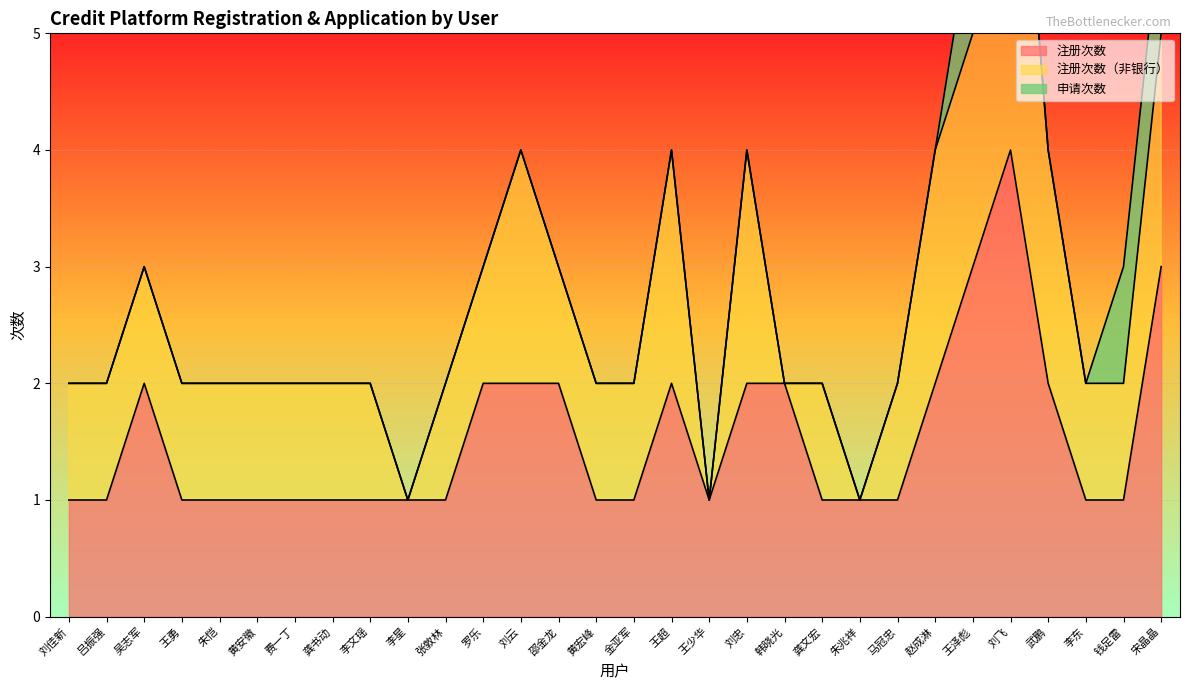

Read the 注册次数 value at 李东.

1